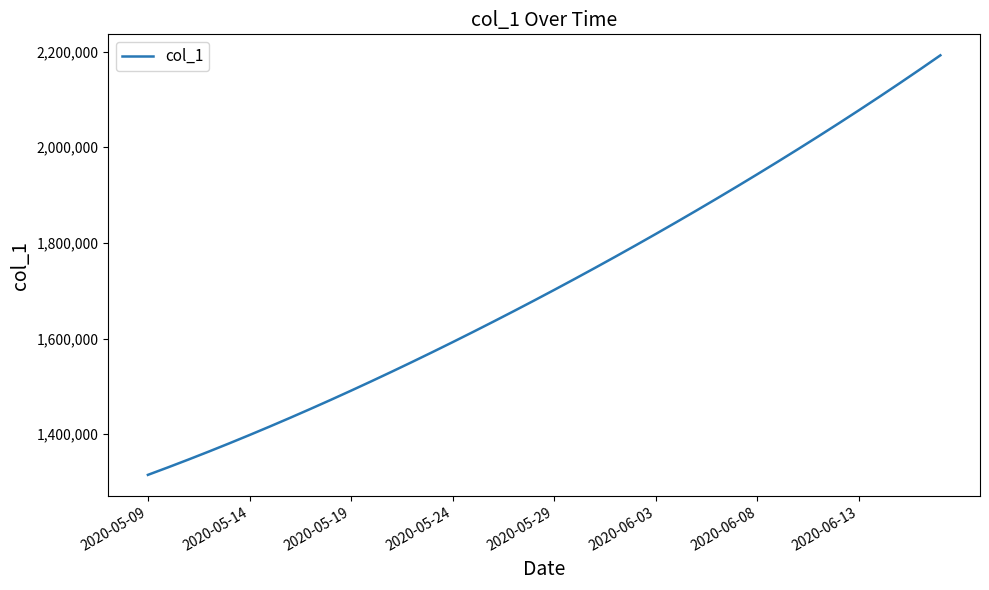

What is the smallest value displayed?

1315099.0